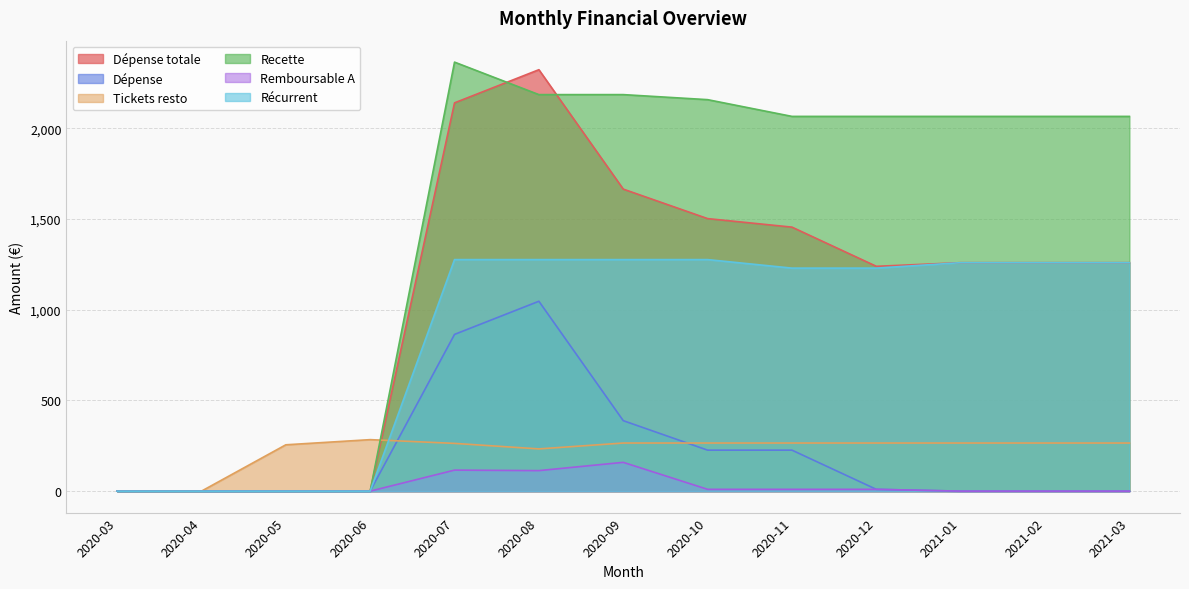

Reading right to left, extract all data points from this chart.

Dépense totale: 1259.5	1259.5	1259.5	1239.5	1455.5	1502.5	1665.1	2323.4	2140.6	0.0	0.0	0.0	0.0
Dépense: 0.0	0.0	0.0	10.0	226.0	226.0	388.6	1046.9	864.1	0.0	0.0	0.0	0.0
Tickets resto: 265.3	265.3	265.3	265.3	265.3	265.3	265.3	232.9	263.3	283.9	255.5	0.0	0.0
Recette: 2066.0	2066.0	2066.0	2066.0	2066.0	2158.3	2186.1	2186.1	2365.2	0.0	0.0	0.0	0.0
Remboursable A: 0.0	0.0	0.0	10.0	10.0	10.0	158.8	113.2	116.0	0.0	0.0	0.0	0.0
Récurrent: 1259.5	1259.5	1259.5	1229.5	1229.5	1276.5	1276.5	1276.5	1276.5	0.0	0.0	0.0	0.0